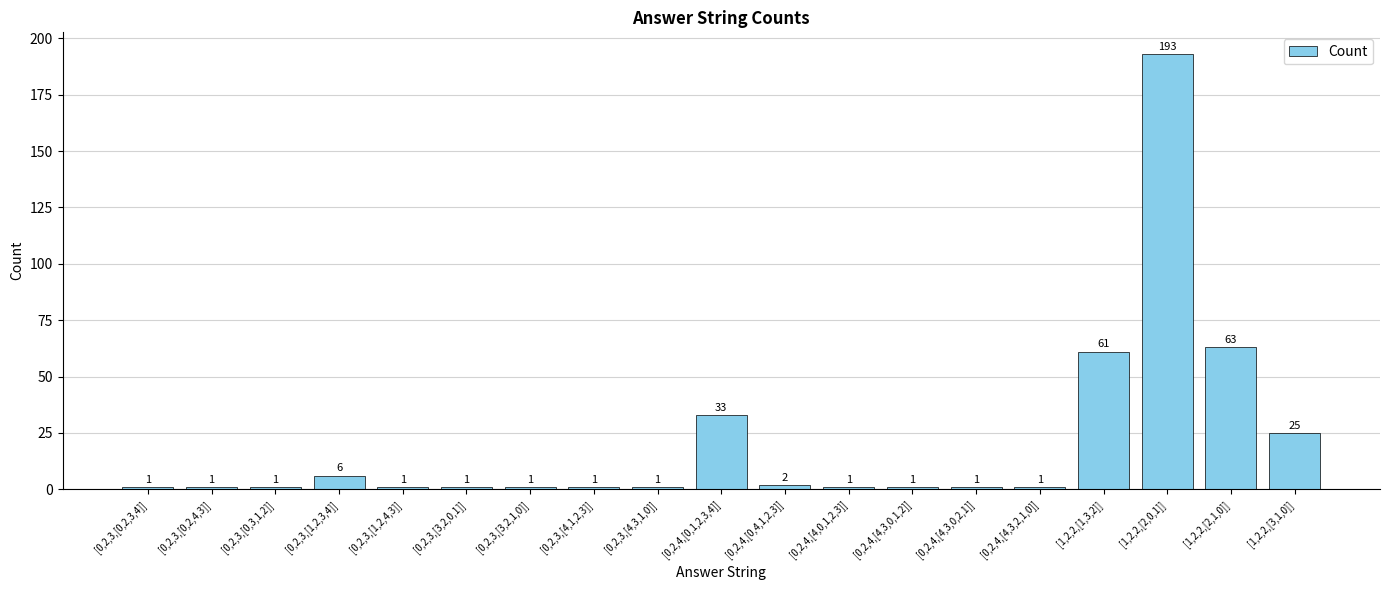

What is the difference between the maximum and second lowest values?

192